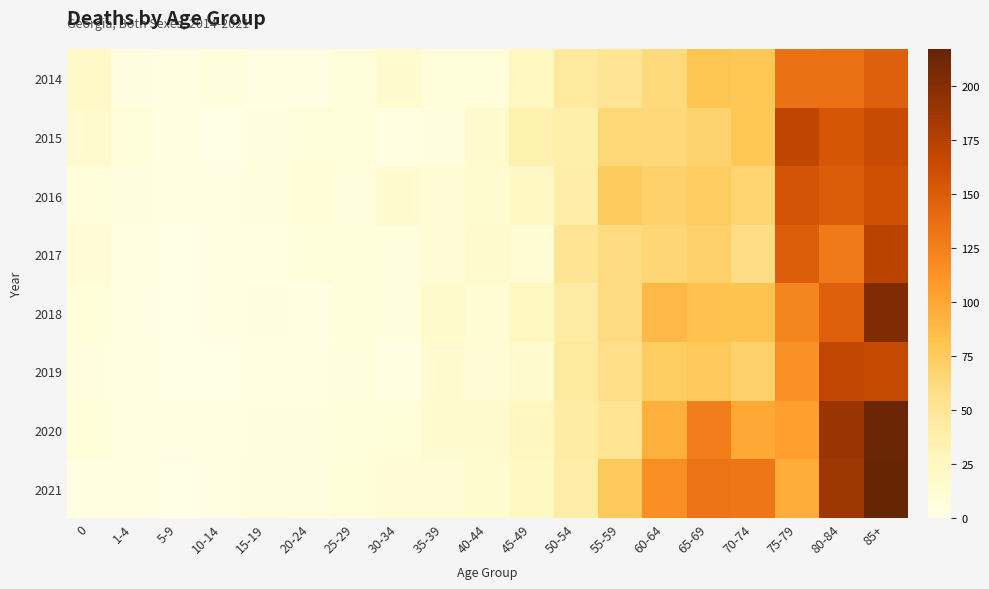

Reading left to right, what are all the values shown in this chart?

2014: 0=20	1-4=4	5-9=2	10-14=6	15-19=2	20-24=1	25-29=7	30-34=14	35-39=8	40-44=8	45-49=24	50-54=45	55-59=51	60-64=62	65-69=80	70-74=78	75-79=135	80-84=136	85+=147
2015: 0=16	1-4=7	5-9=3	10-14=0	15-19=4	20-24=7	25-29=8	30-34=3	35-39=6	40-44=16	45-49=35	50-54=38	55-59=65	60-64=64	65-69=68	70-74=78	75-79=170	80-84=155	85+=164
2016: 0=7	1-4=5	5-9=2	10-14=1	15-19=6	20-24=10	25-29=6	30-34=14	35-39=11	40-44=13	45-49=22	50-54=39	55-59=75	60-64=70	65-69=74	70-74=67	75-79=156	80-84=150	85+=160
2017: 0=11	1-4=3	5-9=0	10-14=1	15-19=2	20-24=7	25-29=7	30-34=6	35-39=11	40-44=16	45-49=12	50-54=53	55-59=61	60-64=66	65-69=71	70-74=59	75-79=149	80-84=129	85+=172
2018: 0=9	1-4=2	5-9=0	10-14=2	15-19=4	20-24=2	25-29=7	30-34=6	35-39=17	40-44=12	45-49=24	50-54=42	55-59=61	60-64=89	65-69=83	70-74=82	75-79=121	80-84=147	85+=203
2019: 0=6	1-4=3	5-9=0	10-14=0	15-19=1	20-24=3	25-29=6	30-34=2	35-39=14	40-44=11	45-49=16	50-54=45	55-59=58	60-64=73	65-69=77	70-74=71	75-79=113	80-84=168	85+=166
2020: 0=9	1-4=2	5-9=1	10-14=3	15-19=5	20-24=6	25-29=8	30-34=9	35-39=14	40-44=15	45-49=26	50-54=42	55-59=53	60-64=94	65-69=126	70-74=99	75-79=105	80-84=189	85+=215
2021: 0=3	1-4=3	5-9=0	10-14=1	15-19=6	20-24=5	25-29=9	30-34=11	35-39=11	40-44=13	45-49=23	50-54=40	55-59=76	60-64=116	65-69=133	70-74=131	75-79=95	80-84=186	85+=217